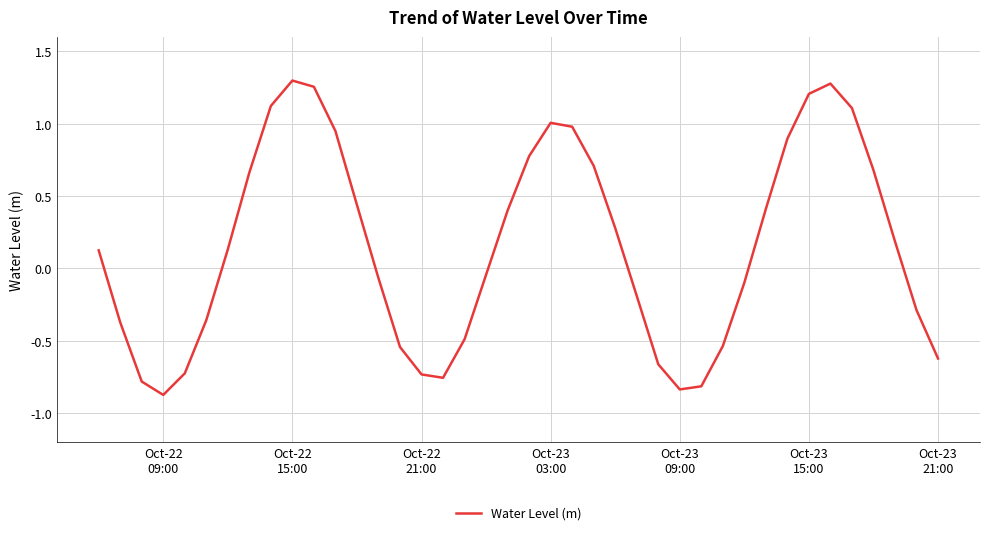

What is the minimum value shown in the chart?

-0.9